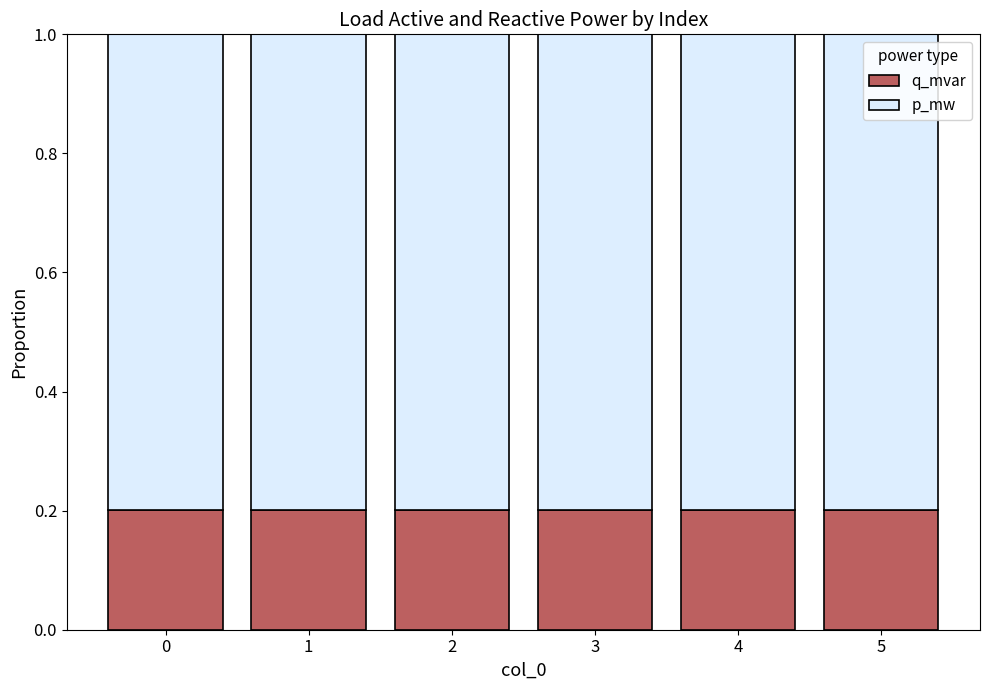

What is the sum of all q_mvar values?

1.2